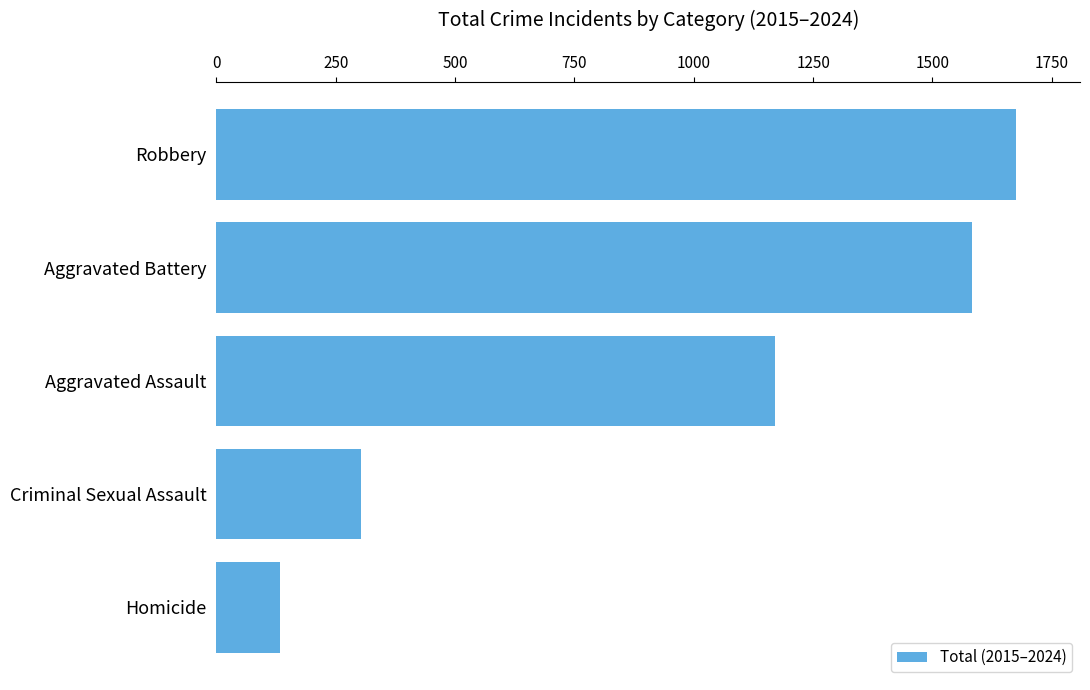

Reading top to bottom, list all the values displayed in this chart.

Robbery=1675	Aggravated Battery=1582	Aggravated Assault=1170	Criminal Sexual Assault=302	Homicide=133